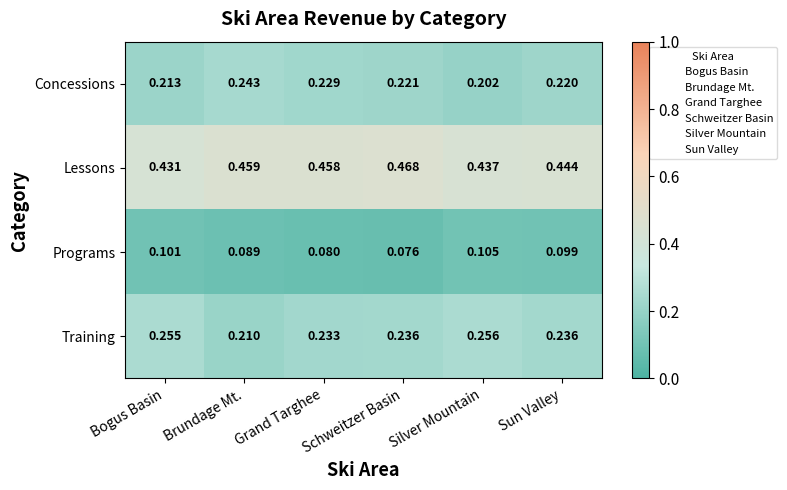

At how many categories does at least one series exceed 0?

6